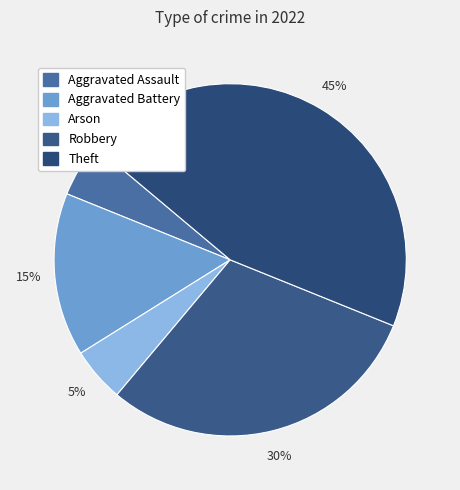

To the nearest percent, what percentage of the pie is Robbery?

30%